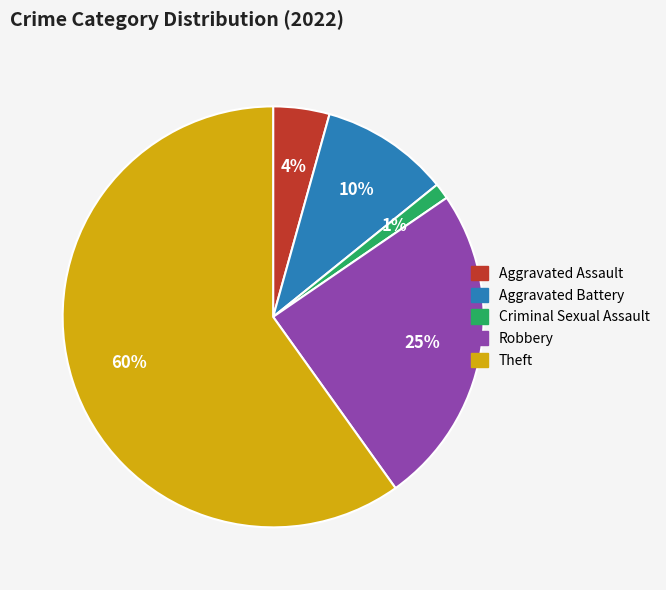

To the nearest percent, what is the difference between the Aggravated Battery and Aggravated Assault slice percentages?

6%